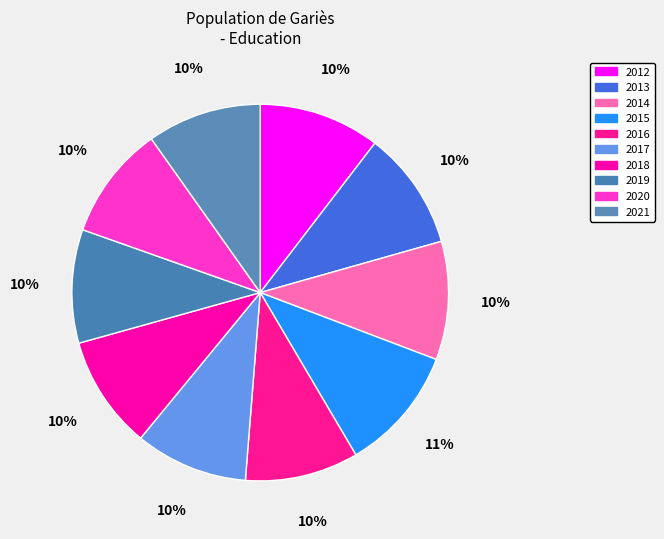

Is it true that 2019 is 21% of the pie?

False